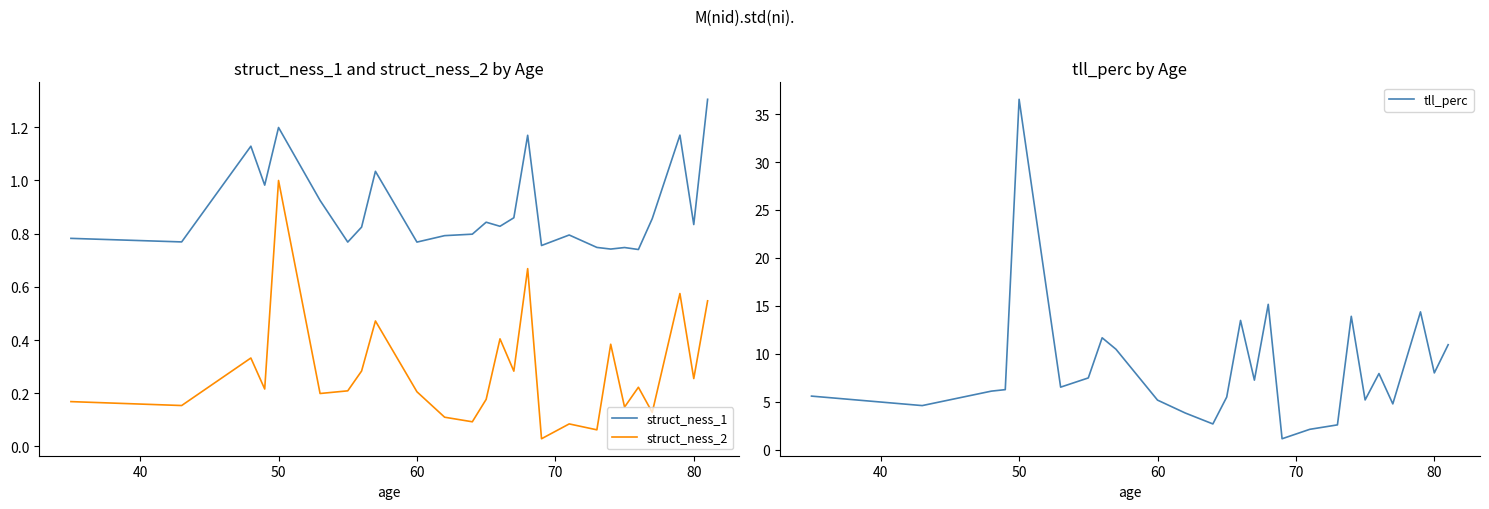

At which label does struct_ness_2 reach its peak?

50